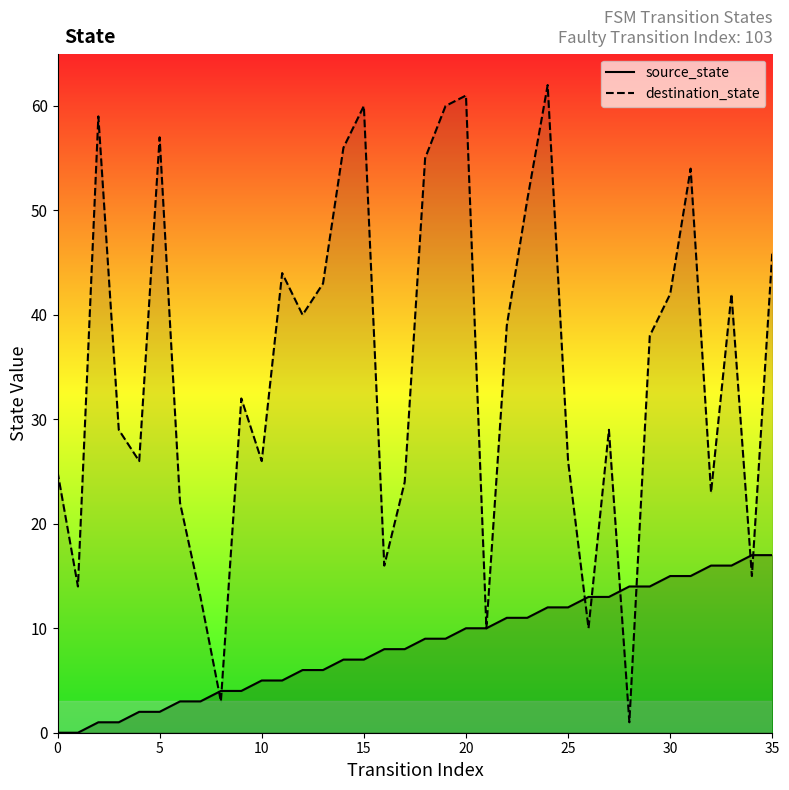

How many data points in source_state are less than 9?

18